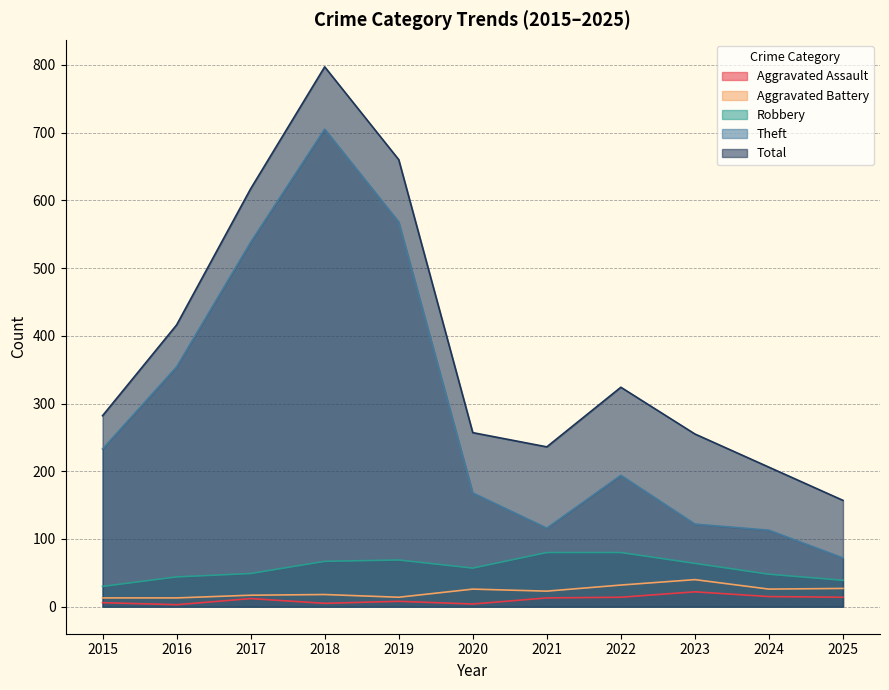

Rank the series at 2015 from lowest to highest value.

Aggravated Assault, Aggravated Battery, Robbery, Theft, Total